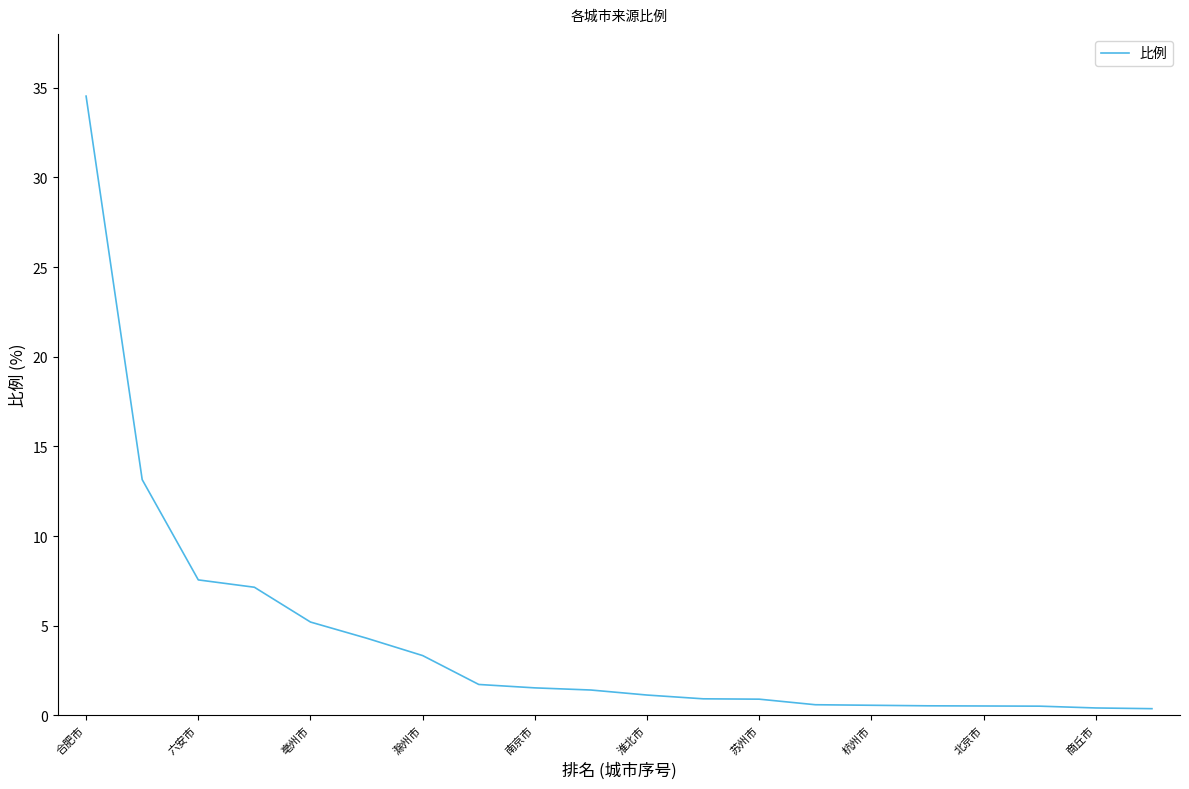

What is the greatest value displayed?

34.5